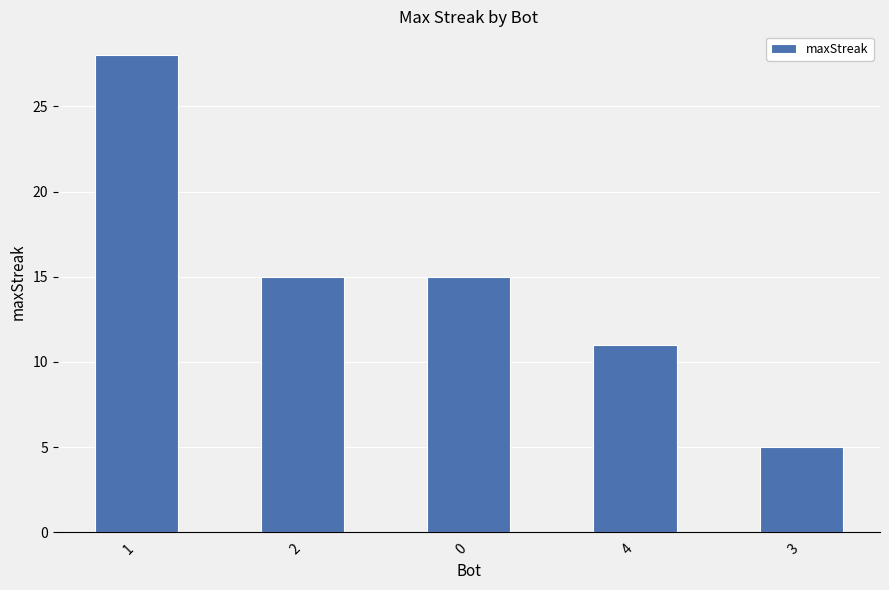

What is the minimum value shown in the chart?

5